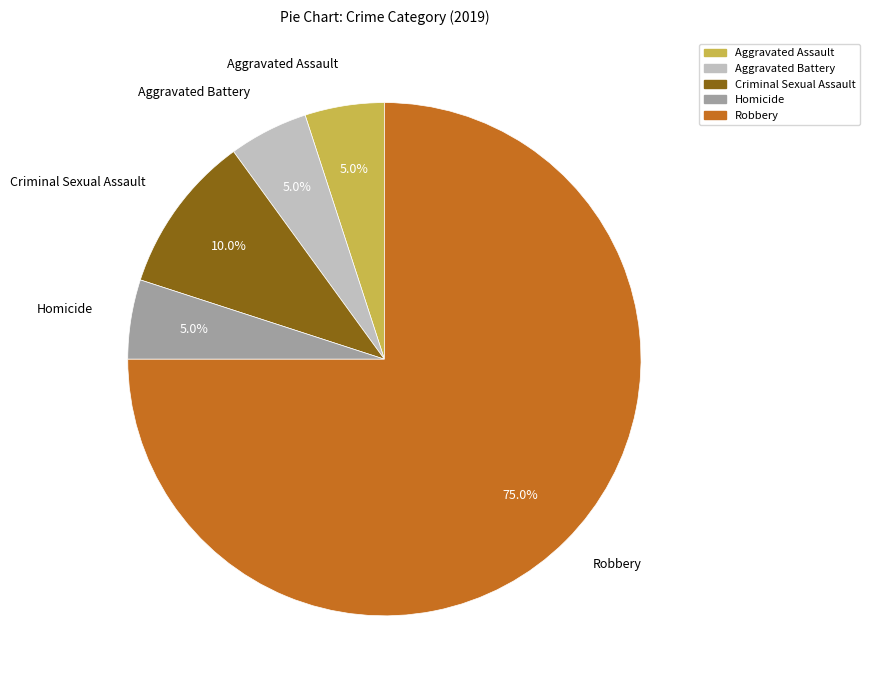

How much of the chart is everything except Homicide?

95.0%